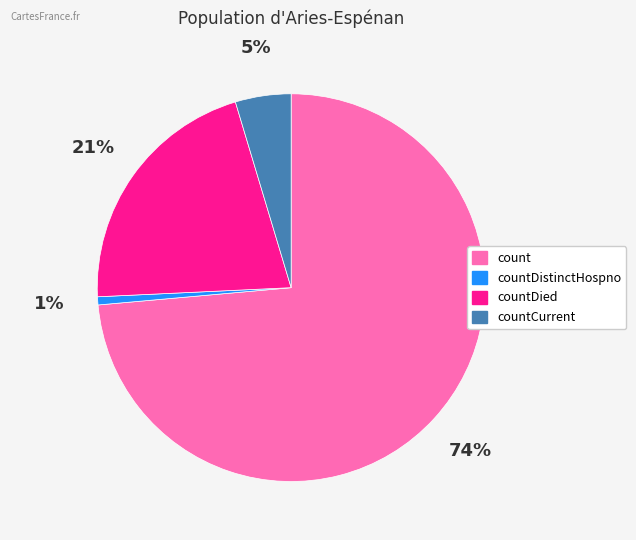

Does any single category account for the majority?

Yes